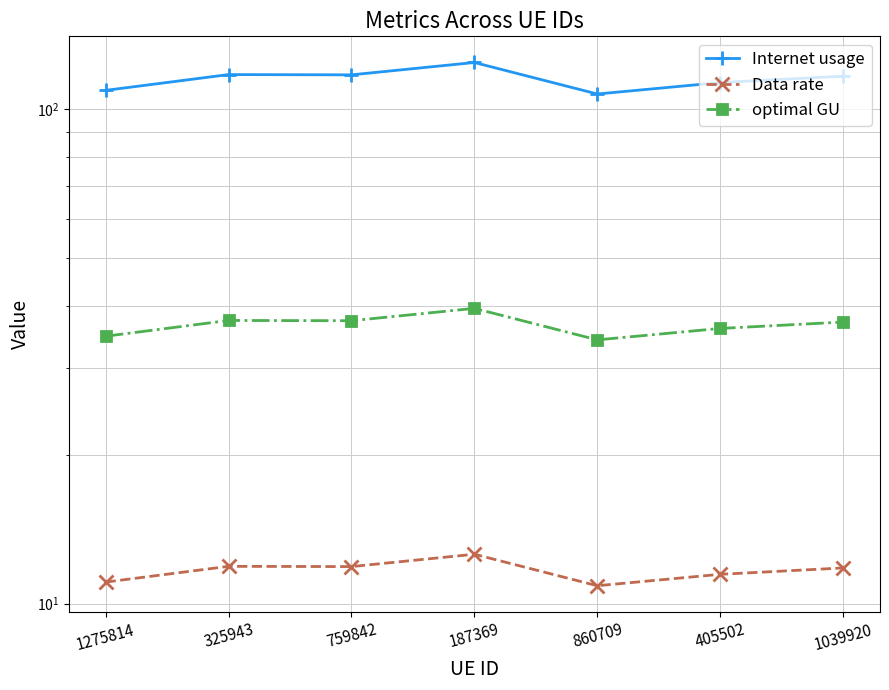

What is the greatest value displayed?

124.3